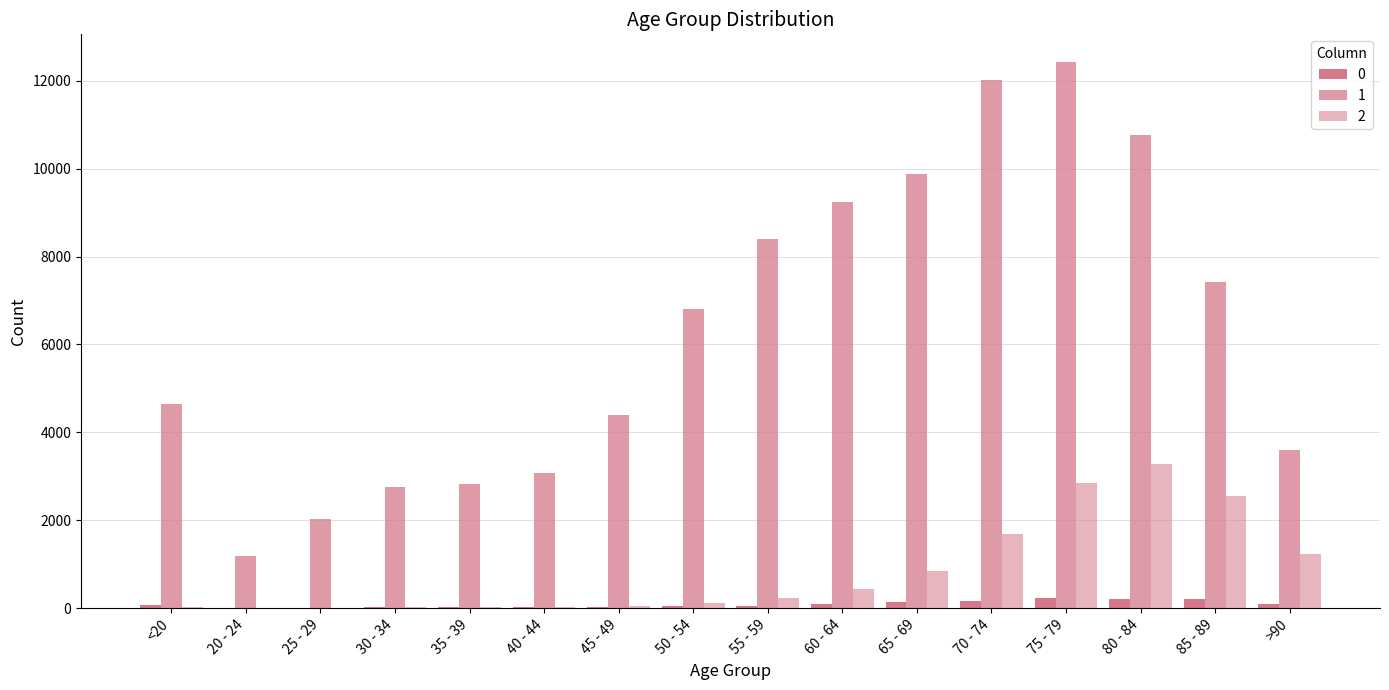

Where is 2 nearest to the value 1638?

70 - 74